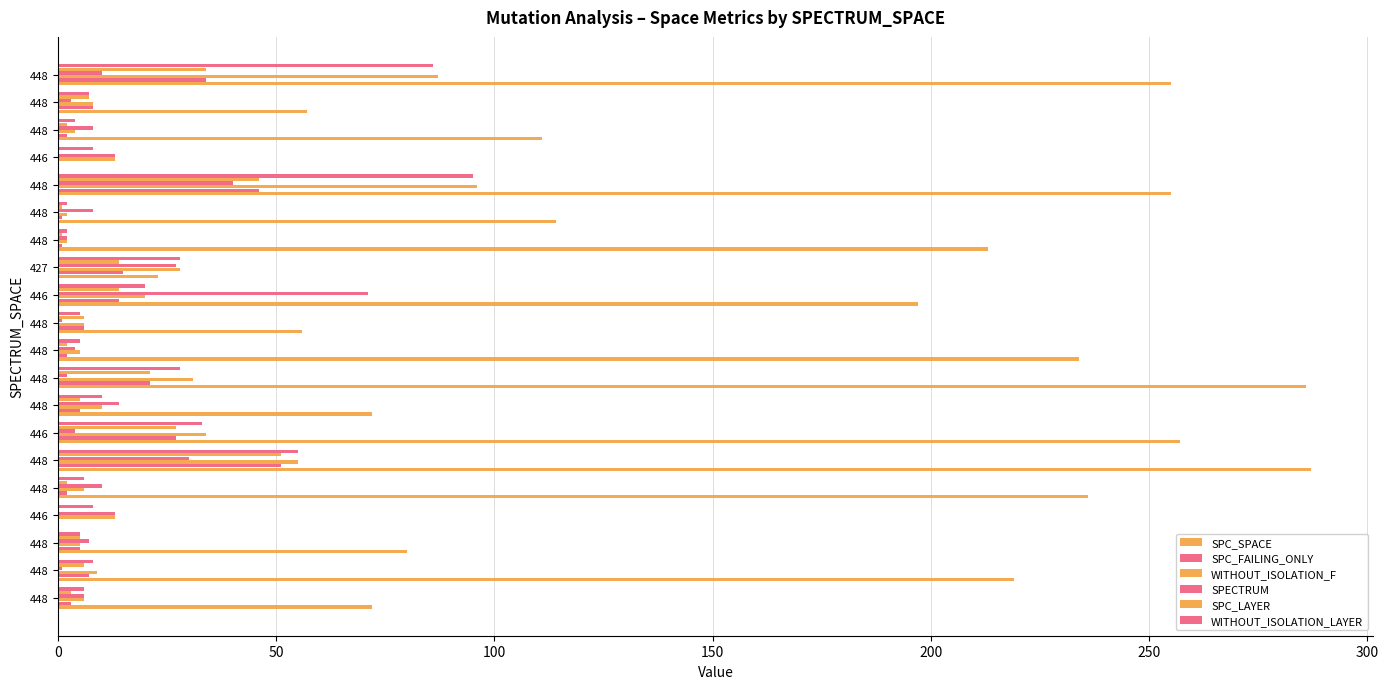

Count the number of data series in this chart.

6